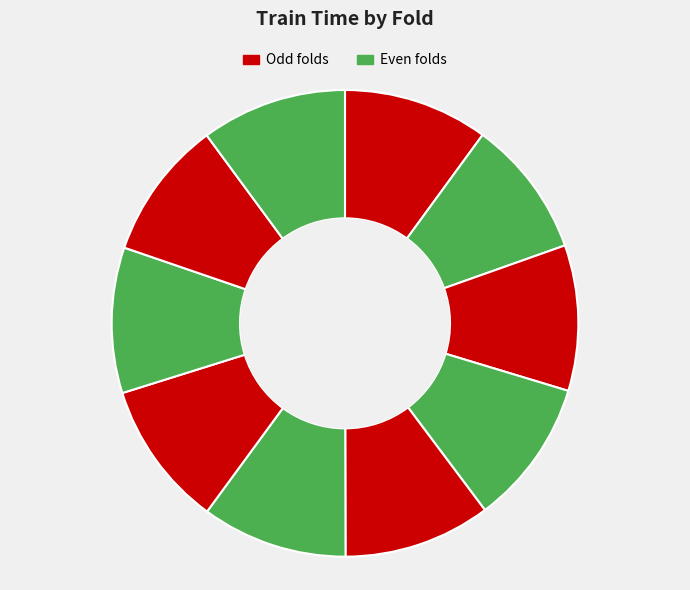

Which category has the smallest portion of the pie?

2